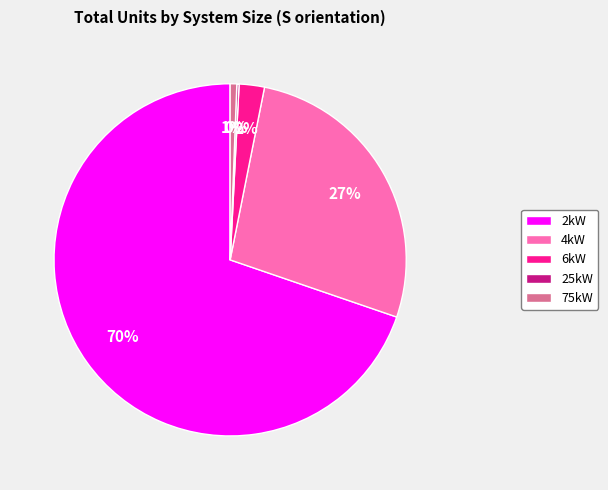

To the nearest percent, what is the difference between the 4kW and 6kW slice percentages?

25%